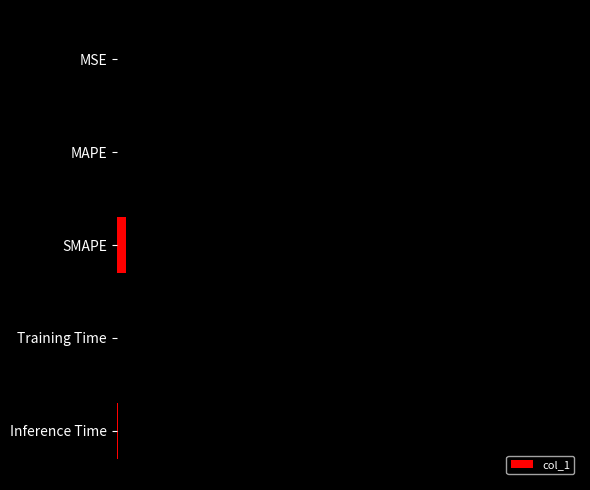

Are the bars horizontal?

Yes